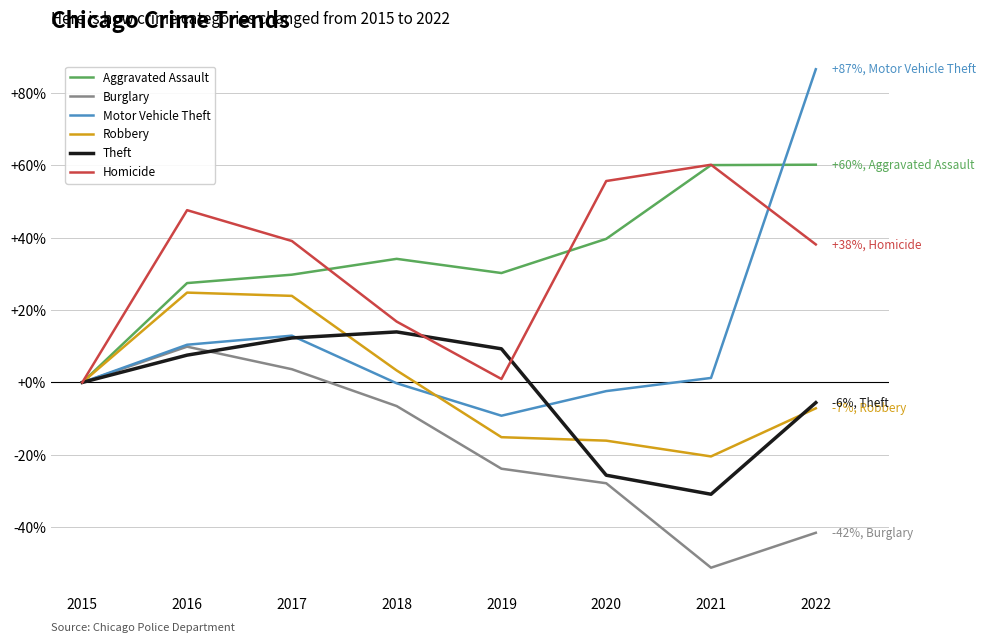

How many distinct data groups are displayed?

6